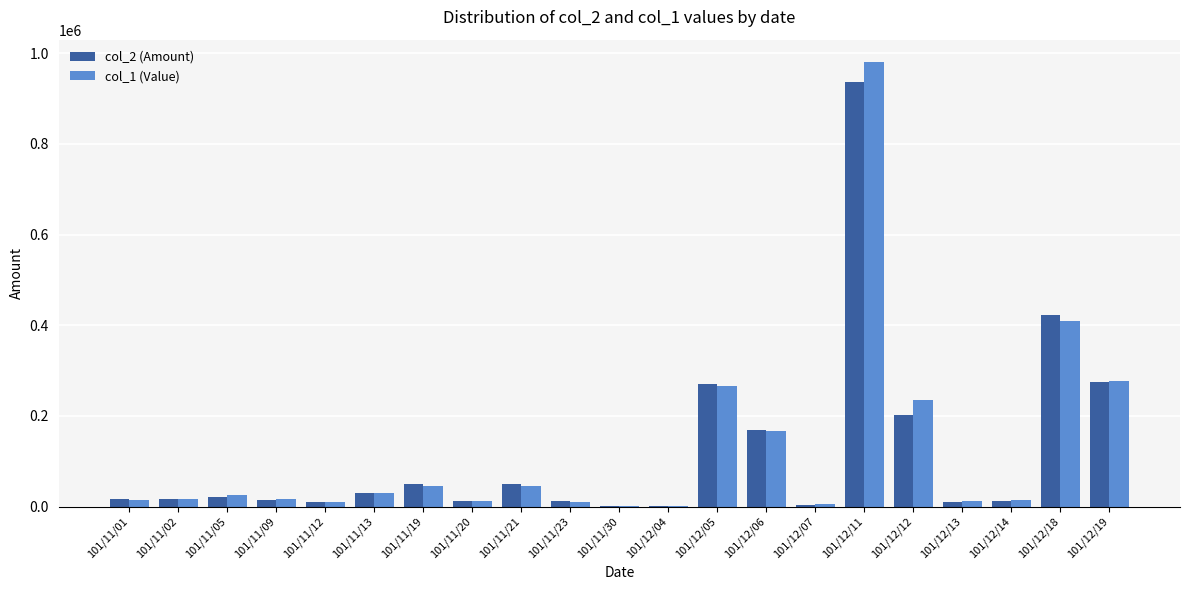

The col_1 (Value) series shows 24990 at 101/11/05. True or false?

True